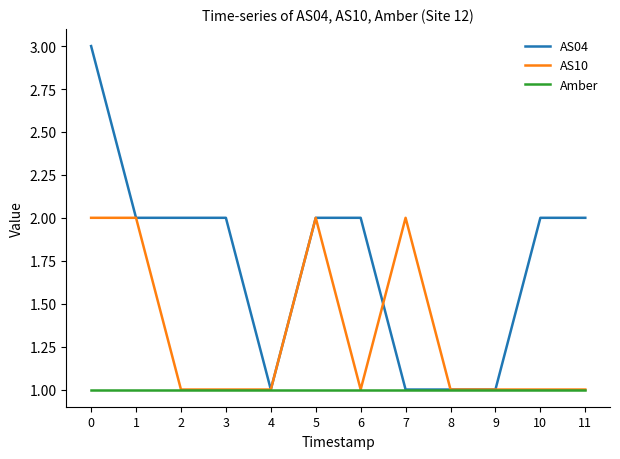

What is the difference between the second highest and second lowest values in the AS10 series?

1